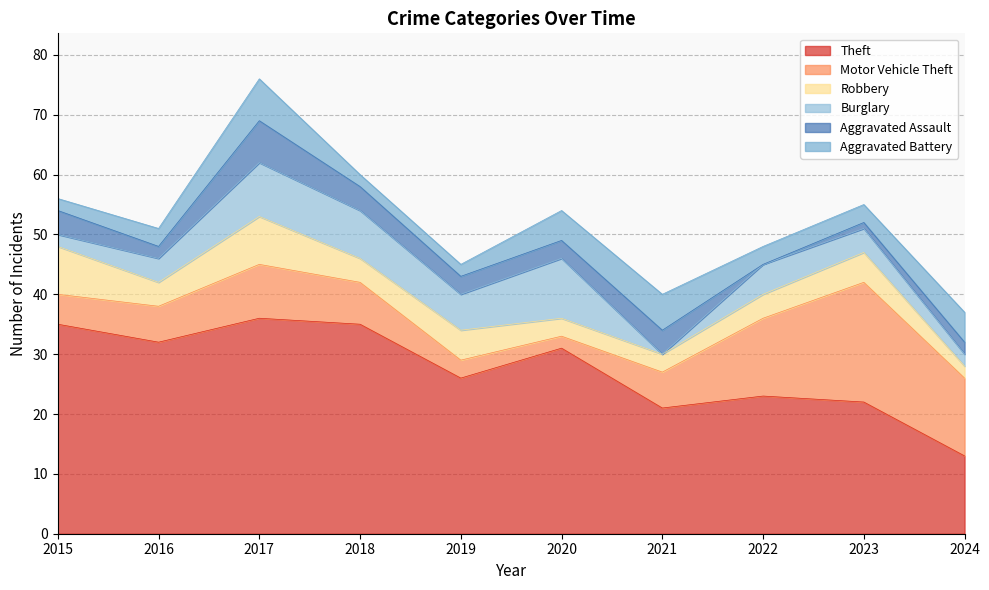

True or false: Motor Vehicle Theft and Theft cross at least once.

False